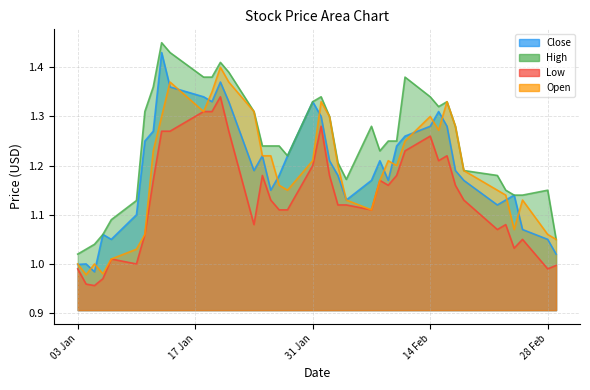

What is the value of the Low point at the 14th from the left?

1.3